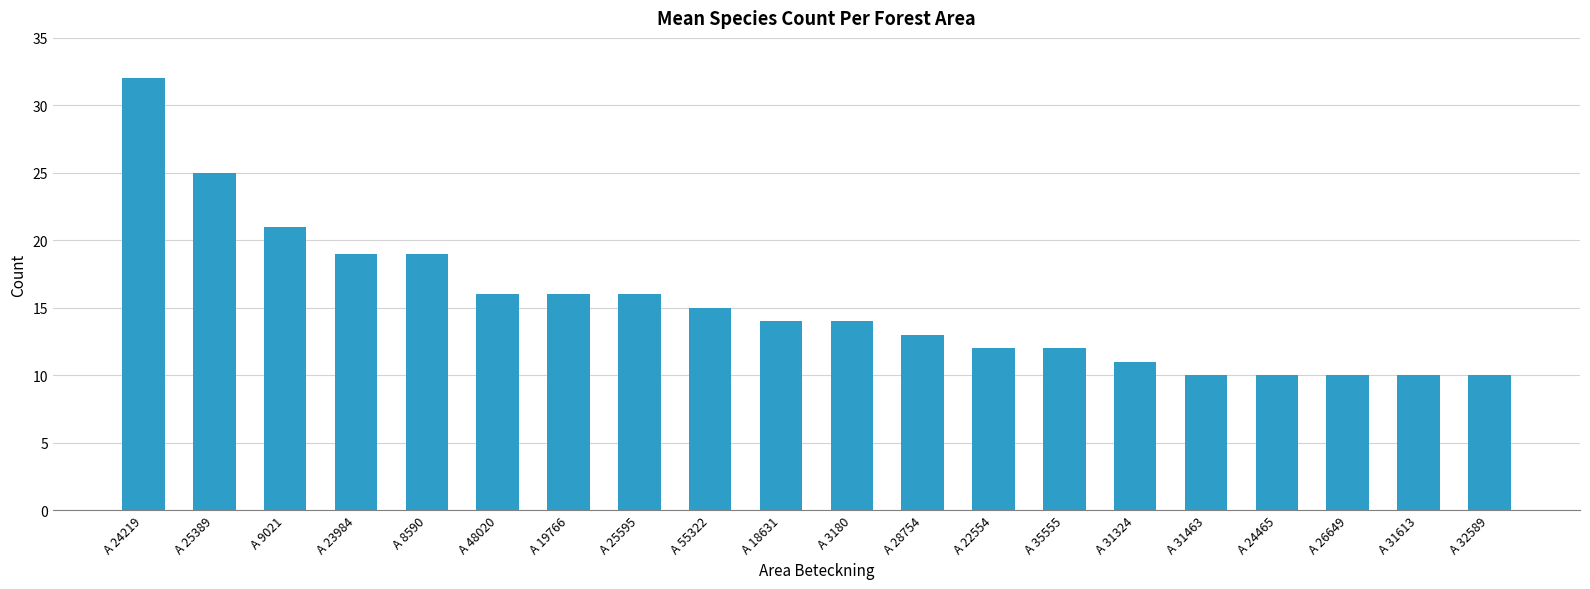

What is the maximum value shown in the chart?

32